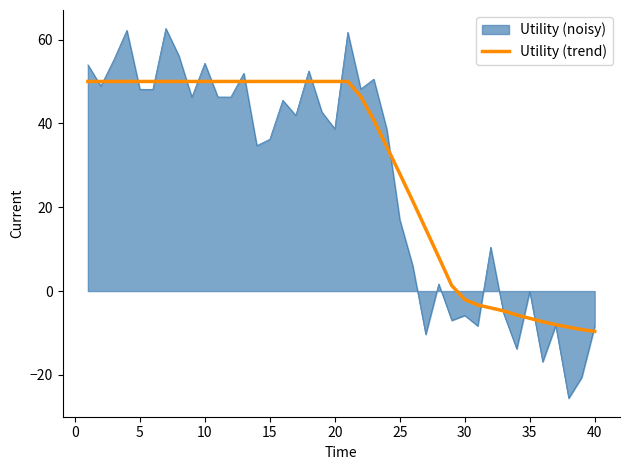

What is the maximum value shown in the chart?

62.6